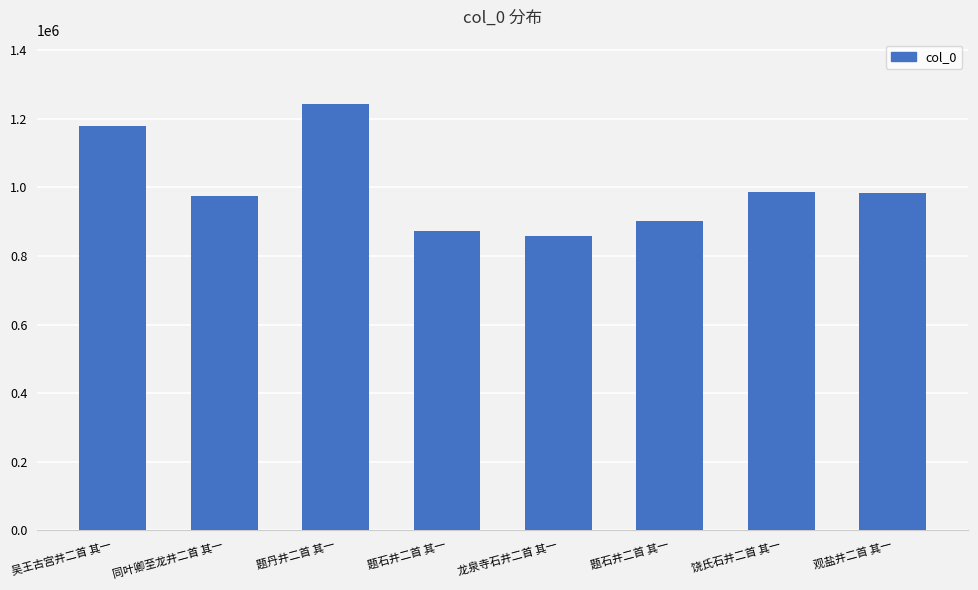

What is the change in value from 题石井二首 其一 to 题石井二首 其一?

+28485